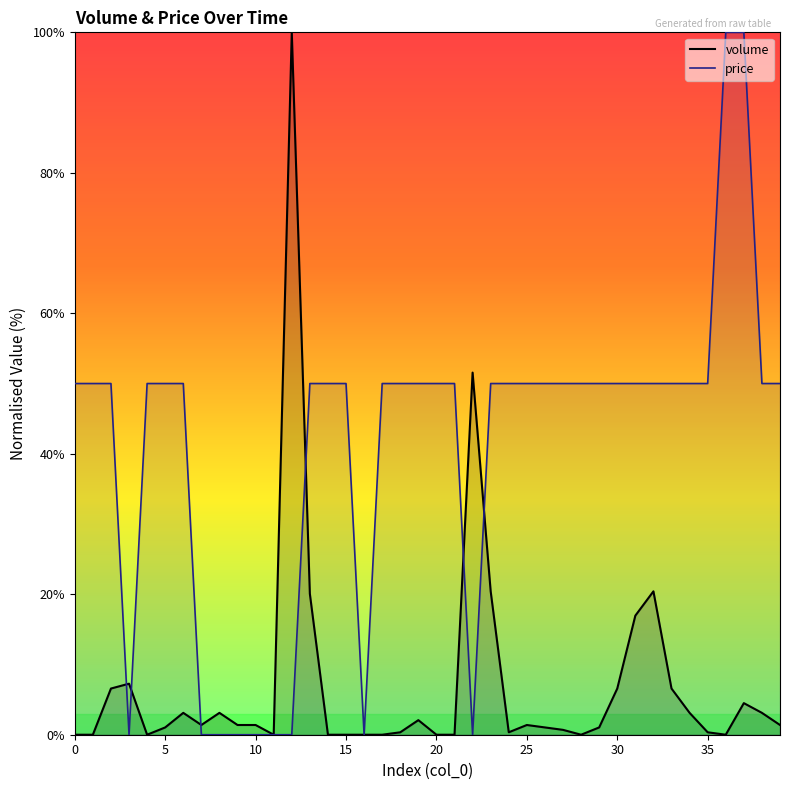

What is the value of the price point at the 32nd from the left?

50.0